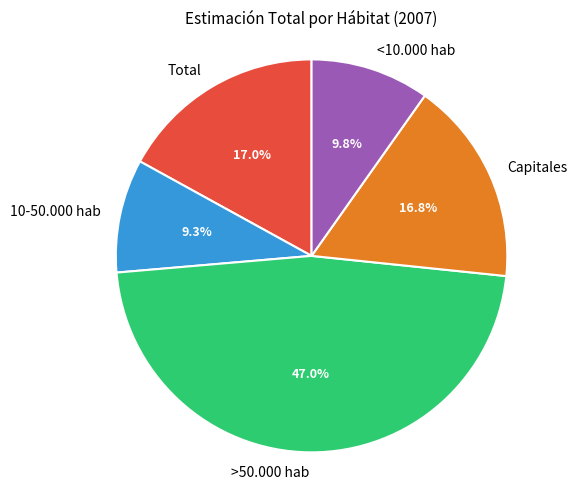

What is the total percentage of Total and <10.000 hab?

26.8%